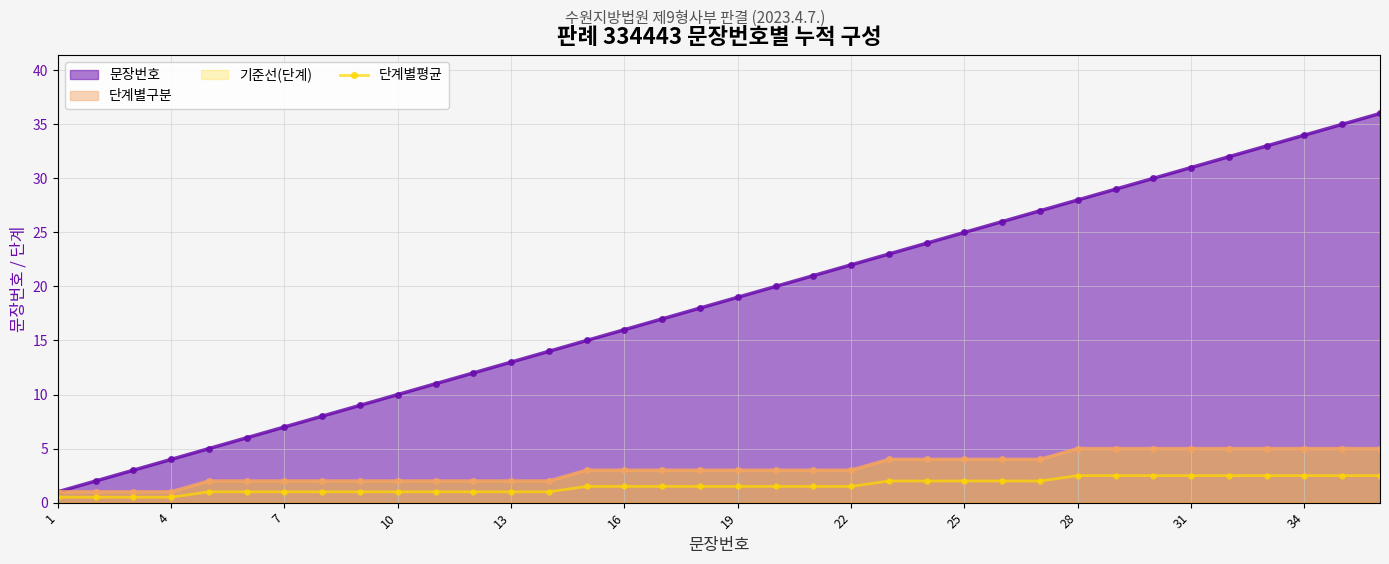

What is the maximum value shown in the chart?

36.0